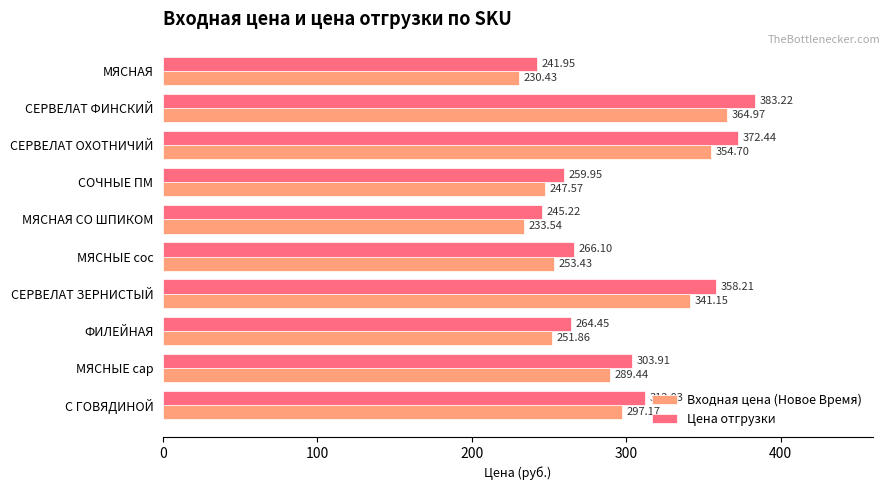

Where is Входная цена (Новое Время) nearest to the value 297?

С ГОВЯДИНОЙ